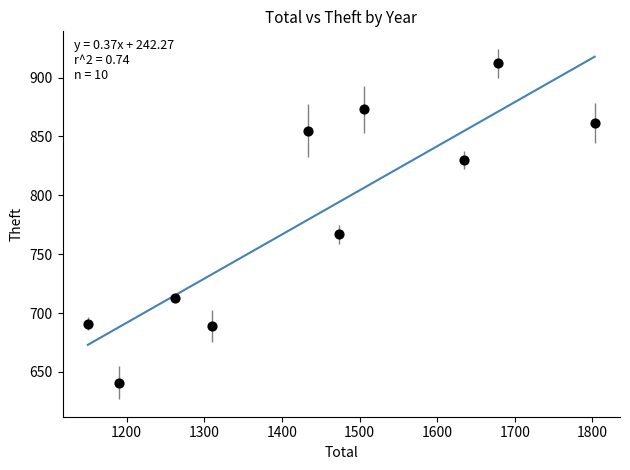

What is the range of Y values (max minus min)?

271